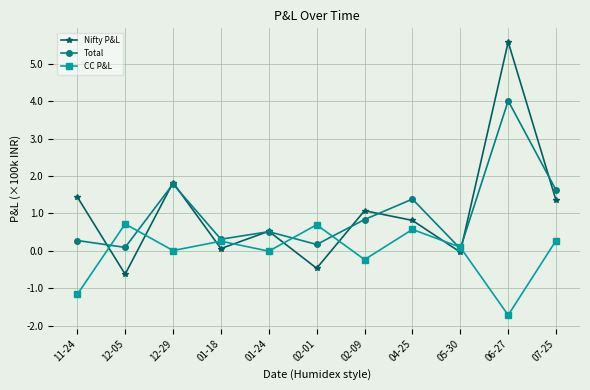

How many intersections are there between CC P&L and Nifty P&L?

8